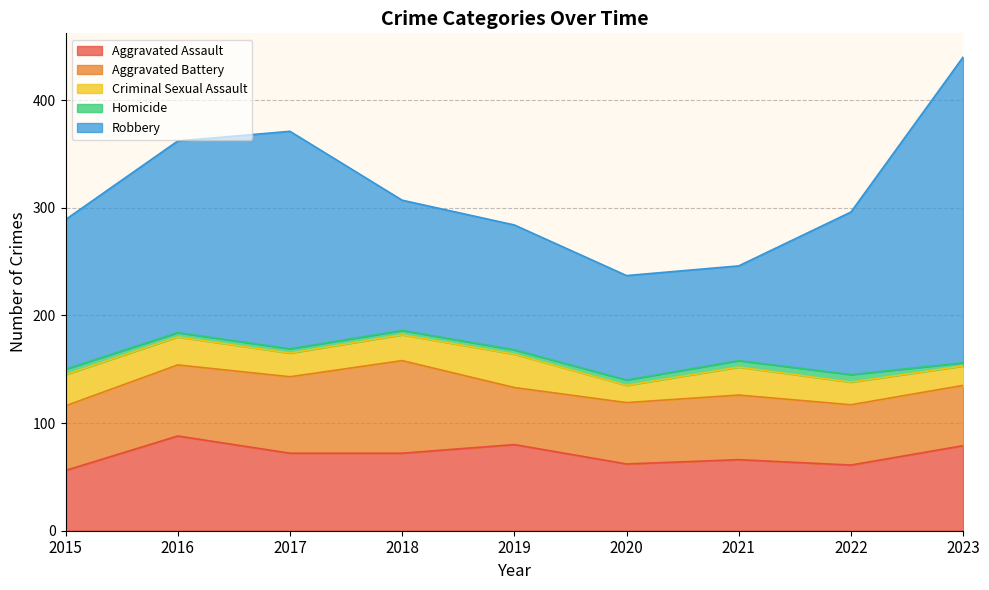

Is the value of Homicide at 2017 greater than the value of Robbery at 2017?

No